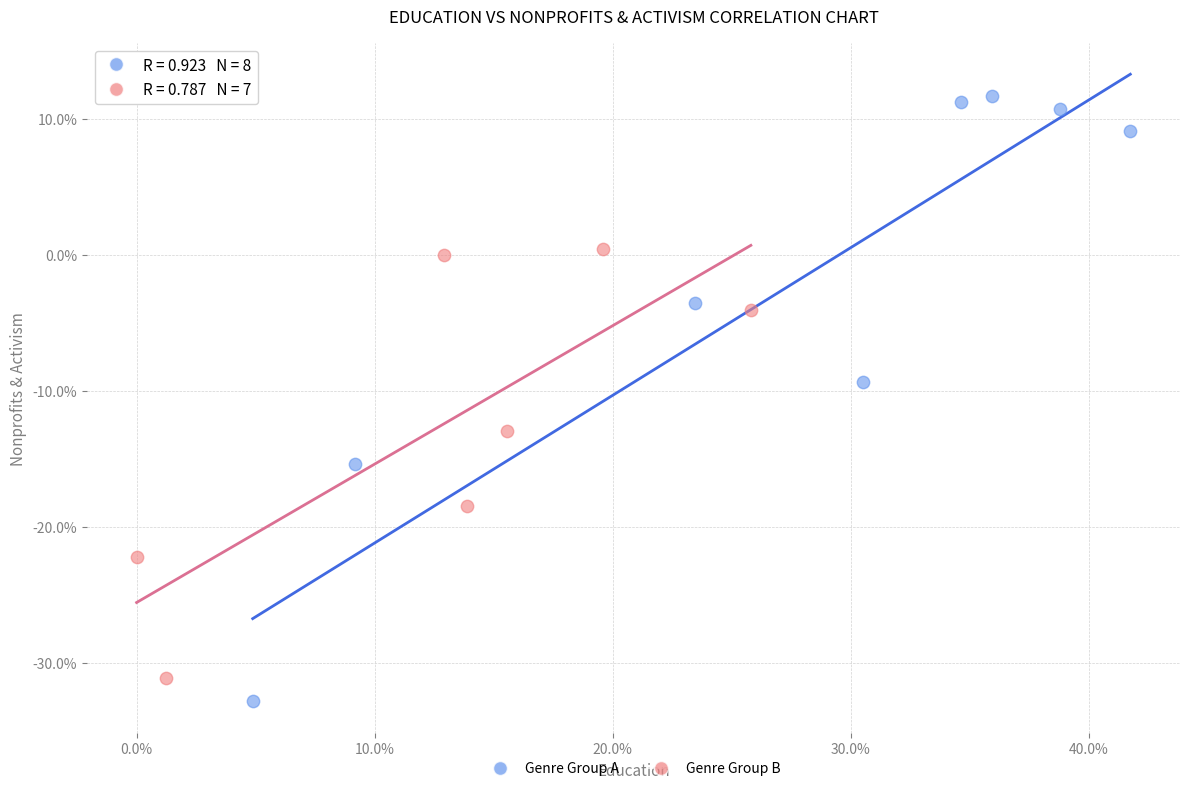

What are all the series names shown in the legend?

Genre Group A, Genre Group B